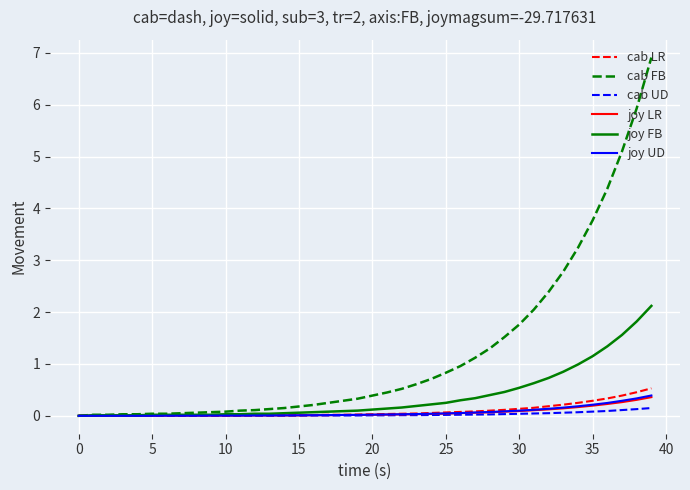

What is the maximum value shown in the chart?

6.9